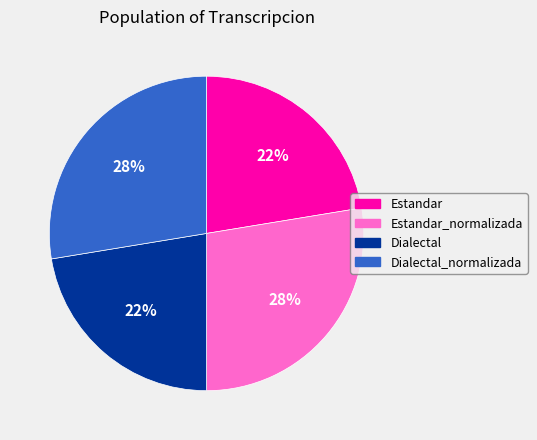

Is it true that Estandar_normalizada is 28% of the pie?

True